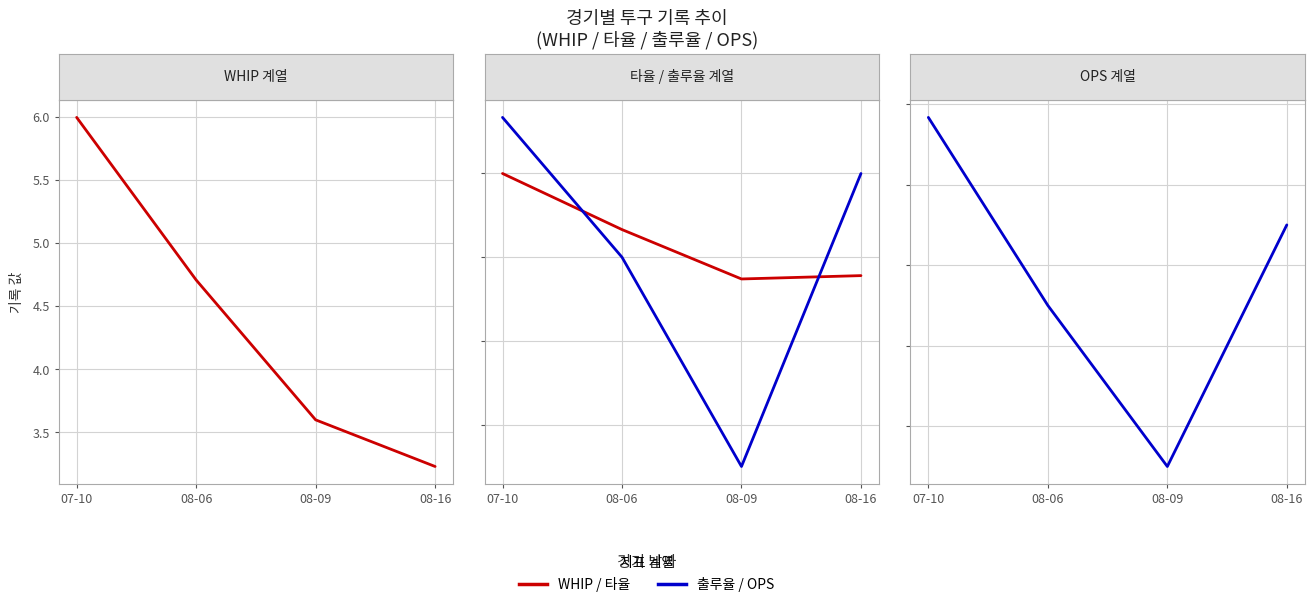

The value of 타율 at 08-06 is 0.5. True or false?

True